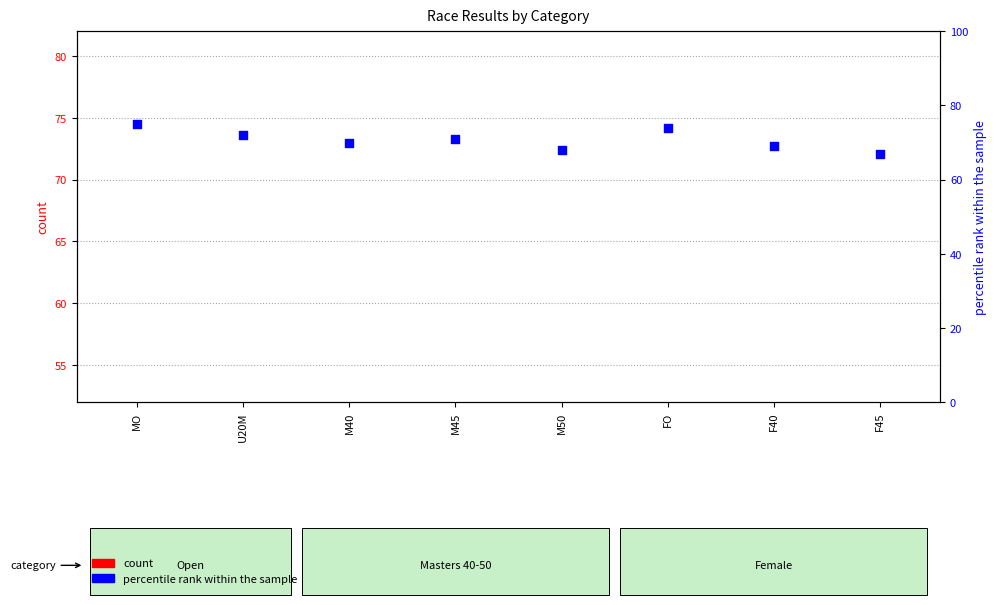

Which series contains the lowest Y value?

count